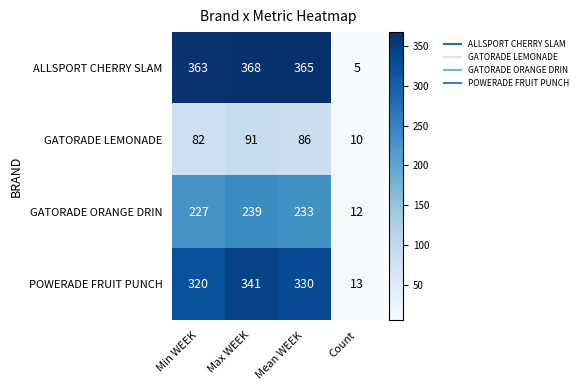

What is the minimum value for ALLSPORT CHERRY SLAM?

5